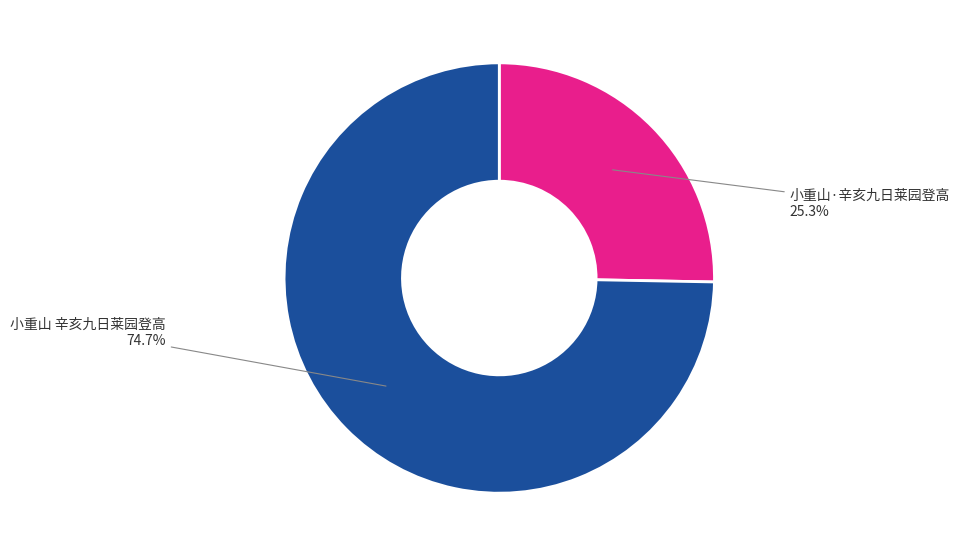

Which has a higher value, 小重山 辛亥九日莱园登高 or 小重山·辛亥九日莱园登高?

小重山 辛亥九日莱园登高